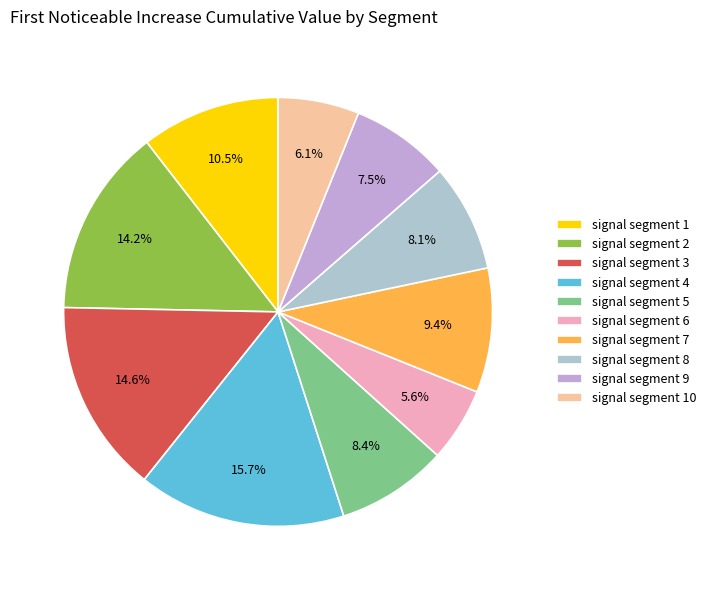

What percentage do signal segment 1 and signal segment 6 together represent?

16.1%